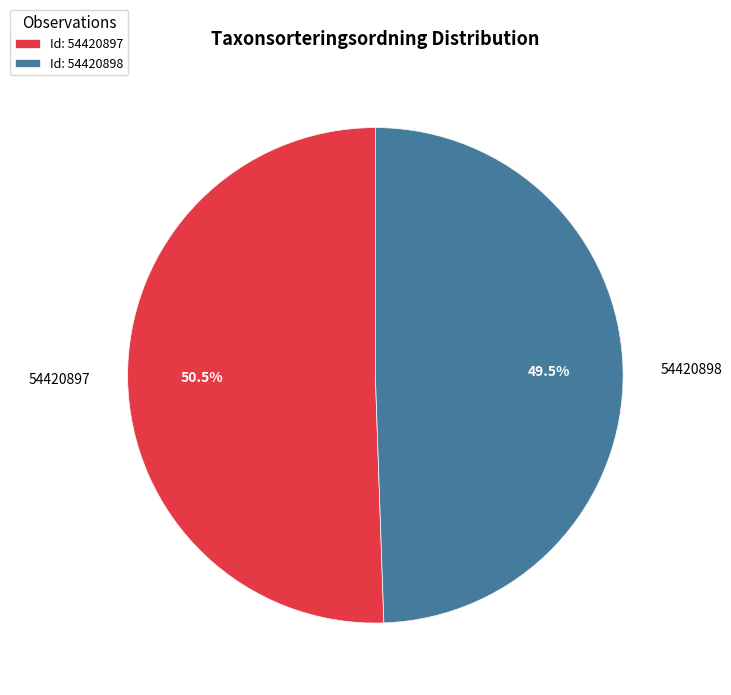

Combined, do 54420898 and 54420897 account for over 50%?

Yes